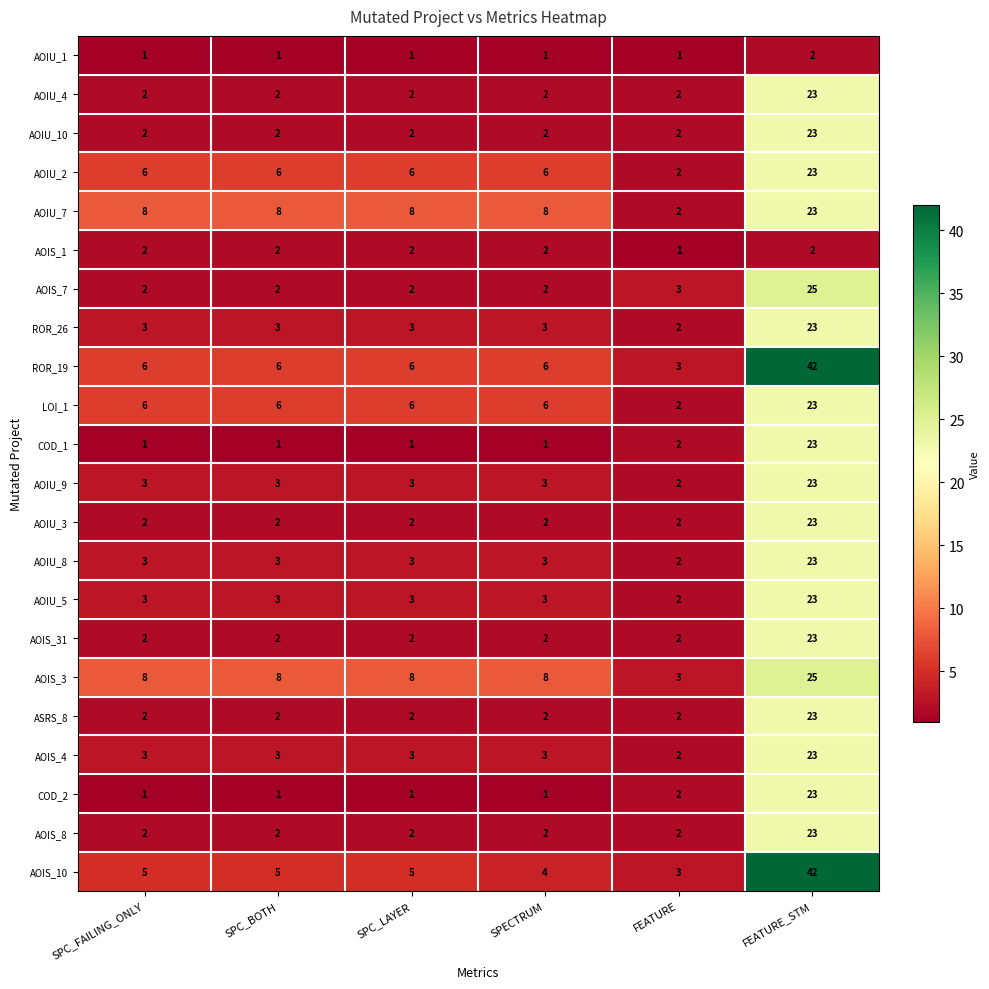

At which category is the sum across all series the highest?

FEATURE_STM